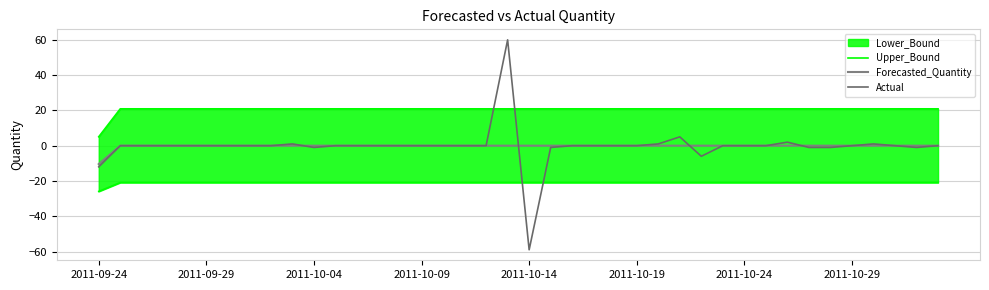

How many lines are shown in the chart?

3